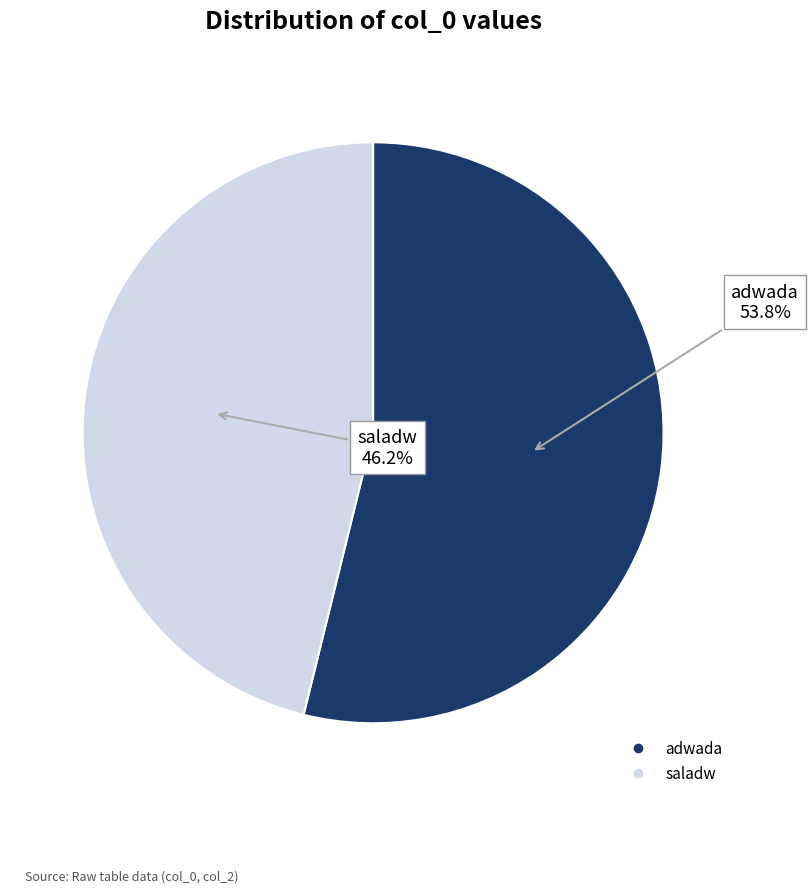

Which category has the smallest portion of the pie?

saladw